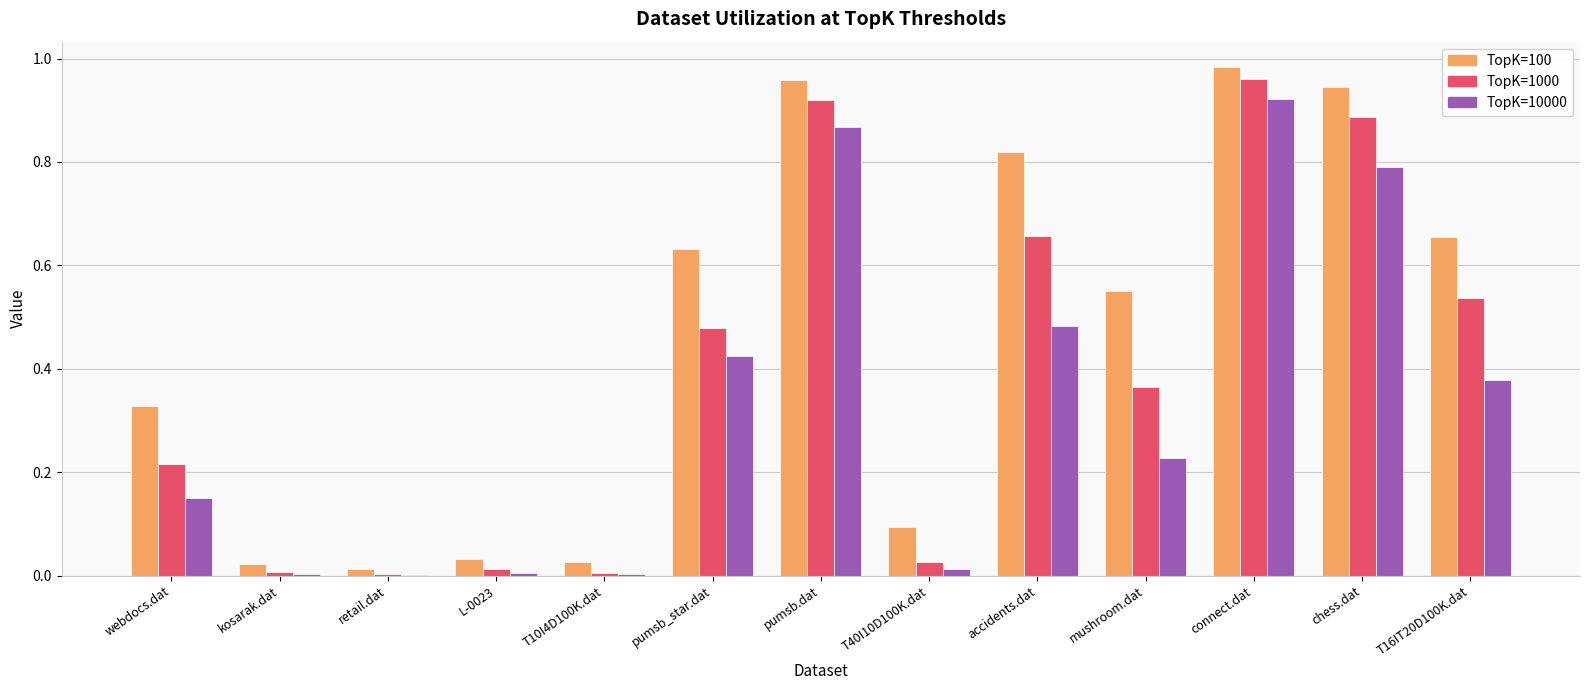

Which category has the highest value across all series?

connect.dat